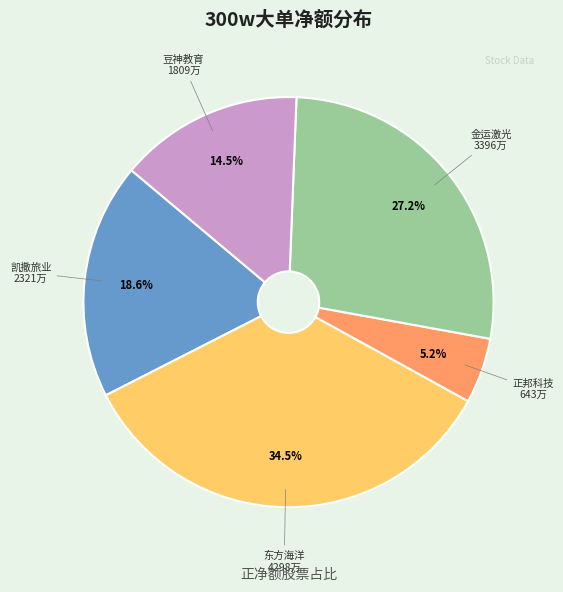

Is there a majority slice in this chart?

No